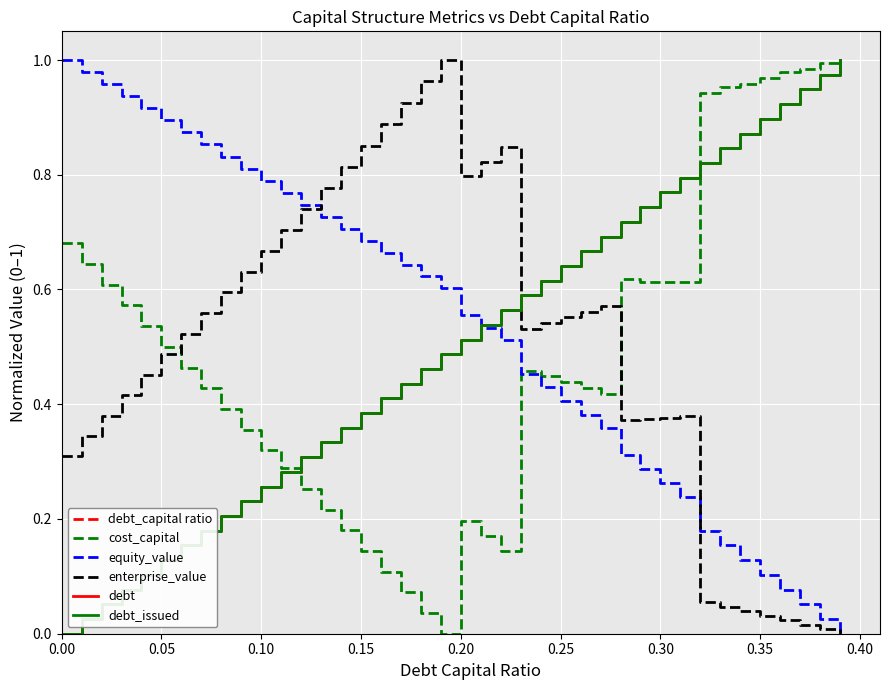

Does the chart have visible grid lines?

Yes